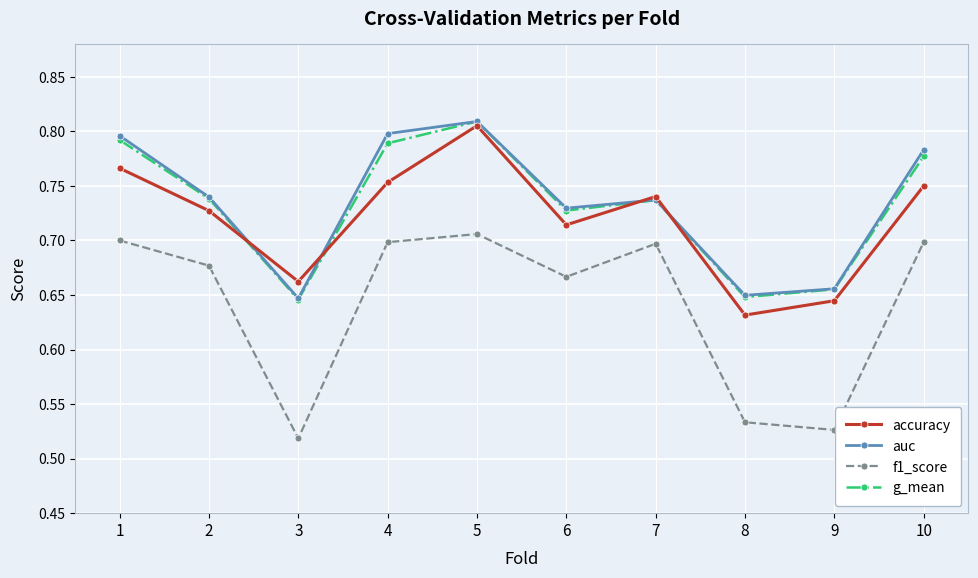

Which series has the widest spread of values?

f1_score